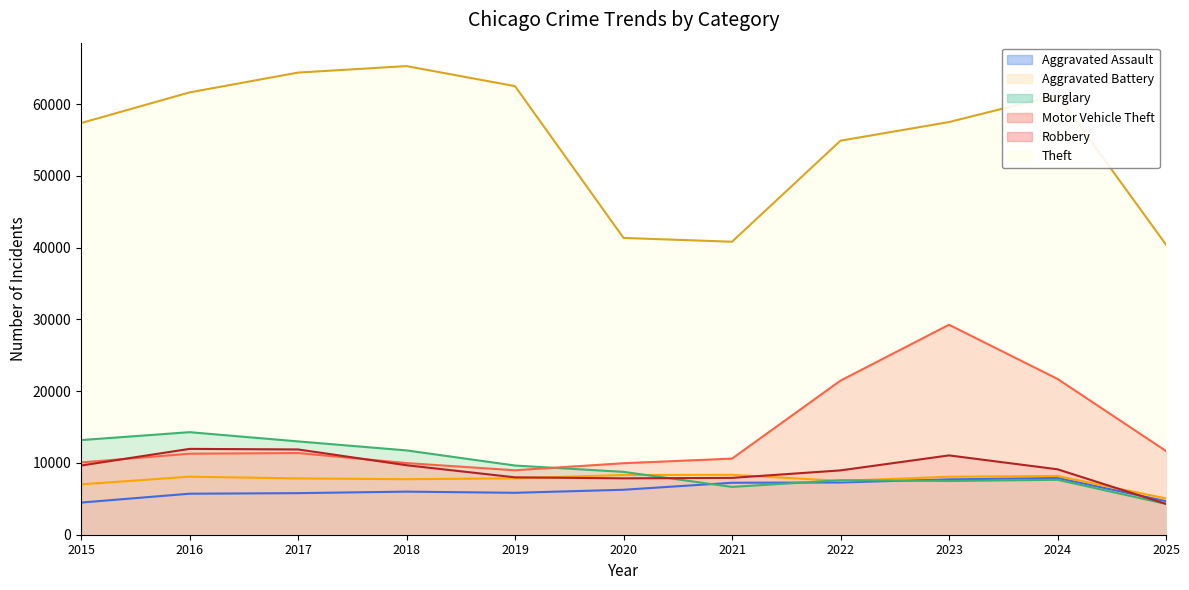

How many data points in Theft are less than 57493?

5